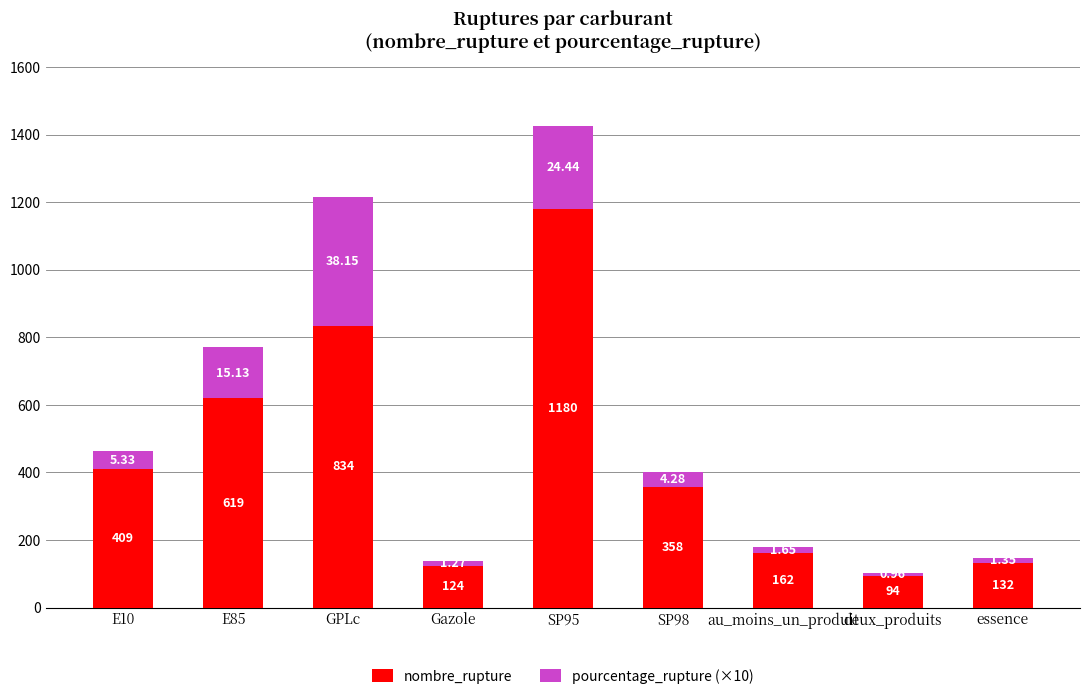

At which category is the sum across all series the highest?

SP95